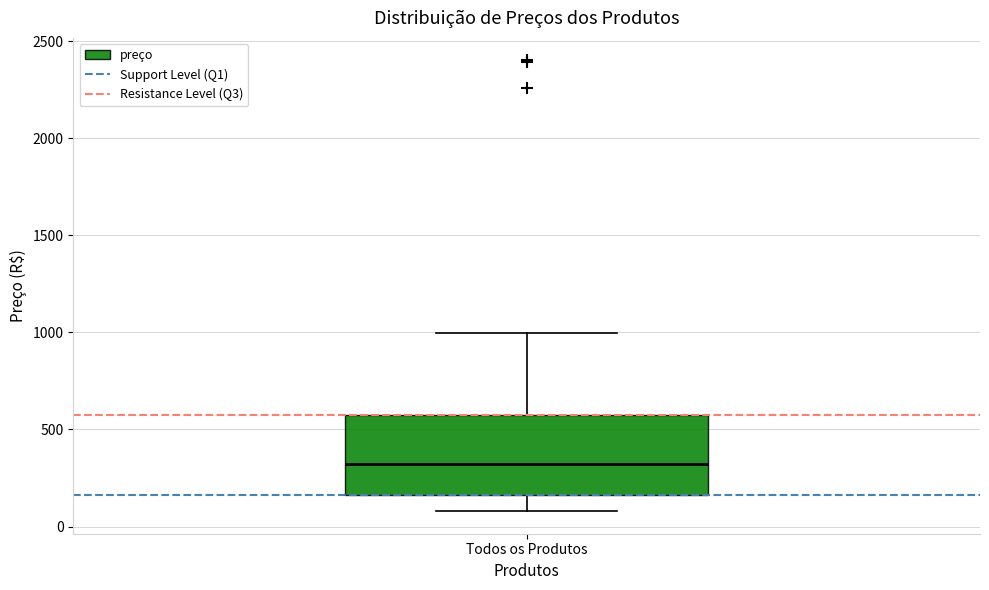

Transcribe this box plot: give where the median line is, the range the box spans, and where the two whiskers end, as read against the y-axis. The values are not printed on the chart, so give them approximately, as read against the axis.

median 300, box 150 to 550, whiskers 100 to 1000